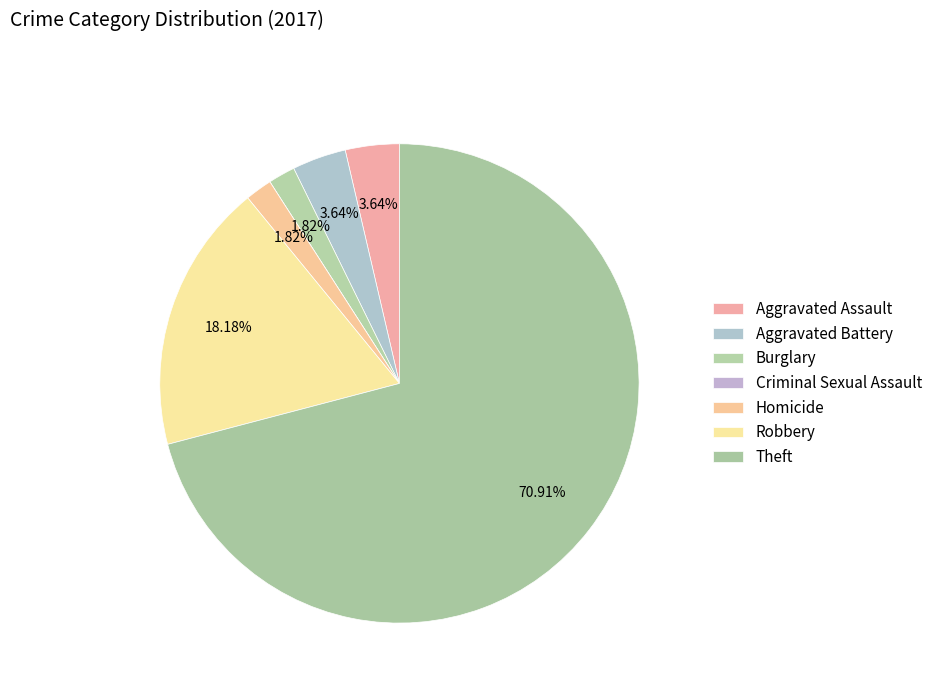

To the nearest percent, what is the combined percentage of Robbery and Burglary?

20%